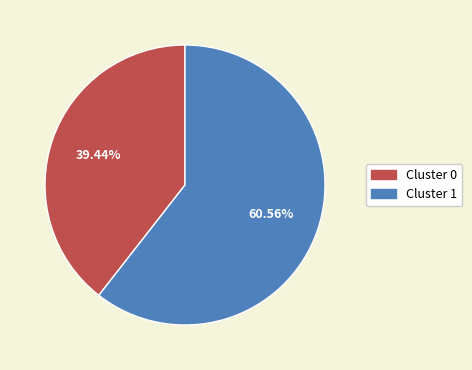

True or false: Cluster 1 accounts for 49% of the total.

False